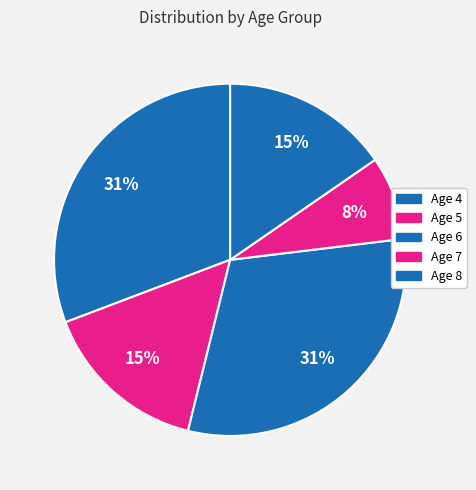

The Age 6 slice represents 31% of the pie. True or false?

True